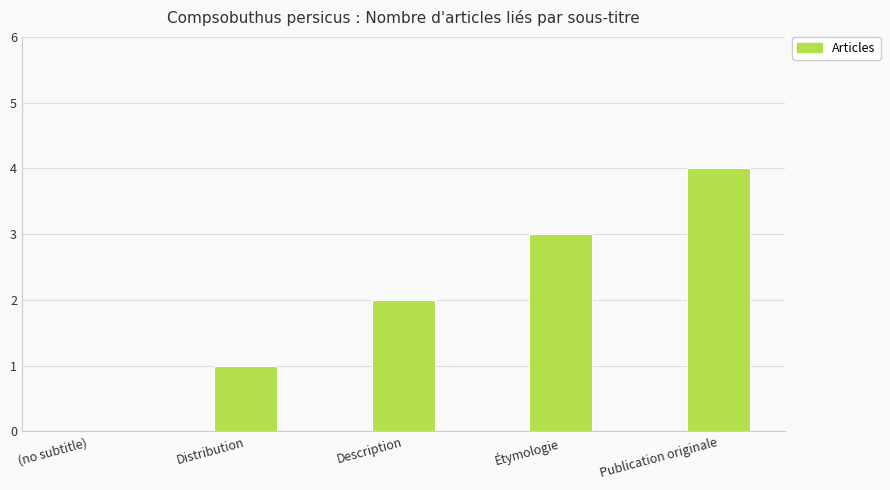

Which category has the highest value across all series?

Publication originale